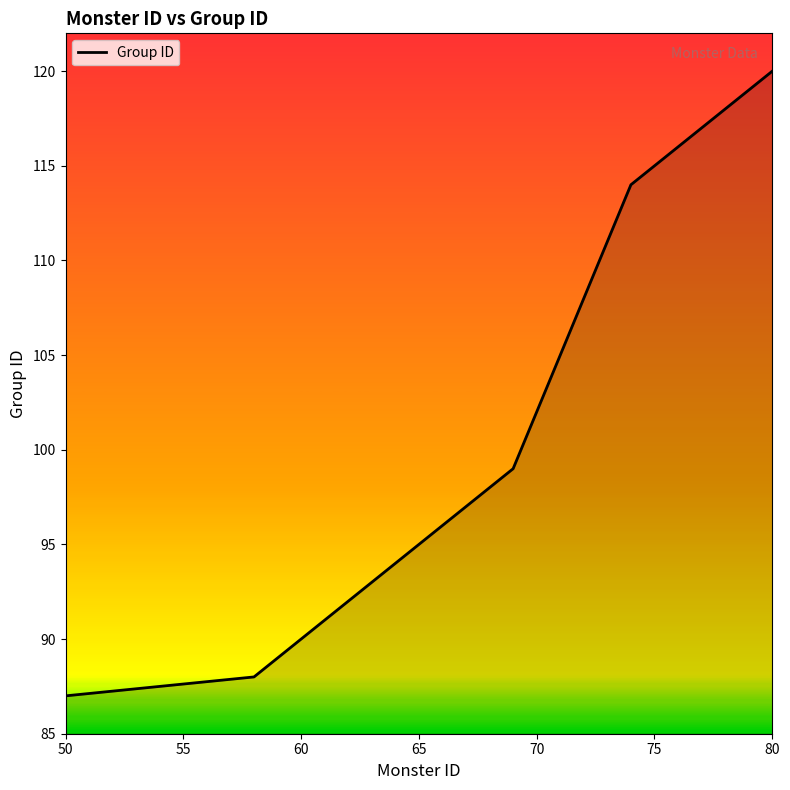

What is the difference between the maximum and minimum values?

33